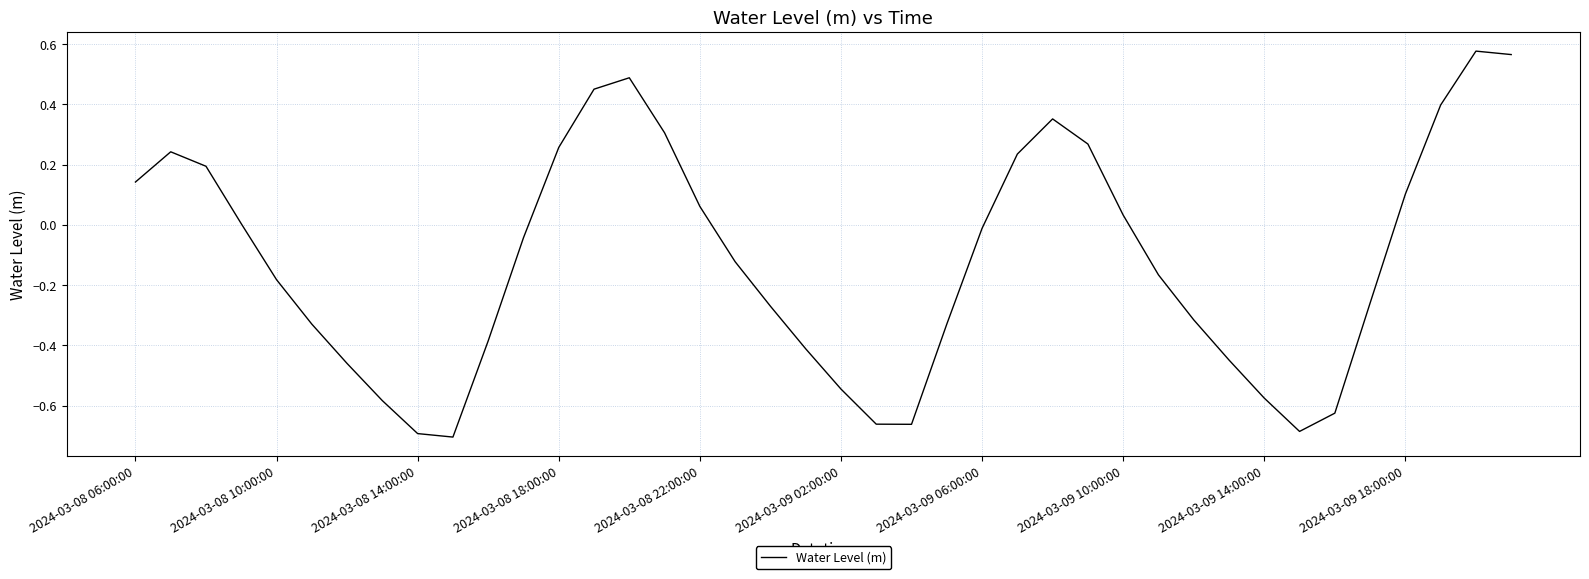

How many interior local peaks (higher than both neighbors) does the data have?

4